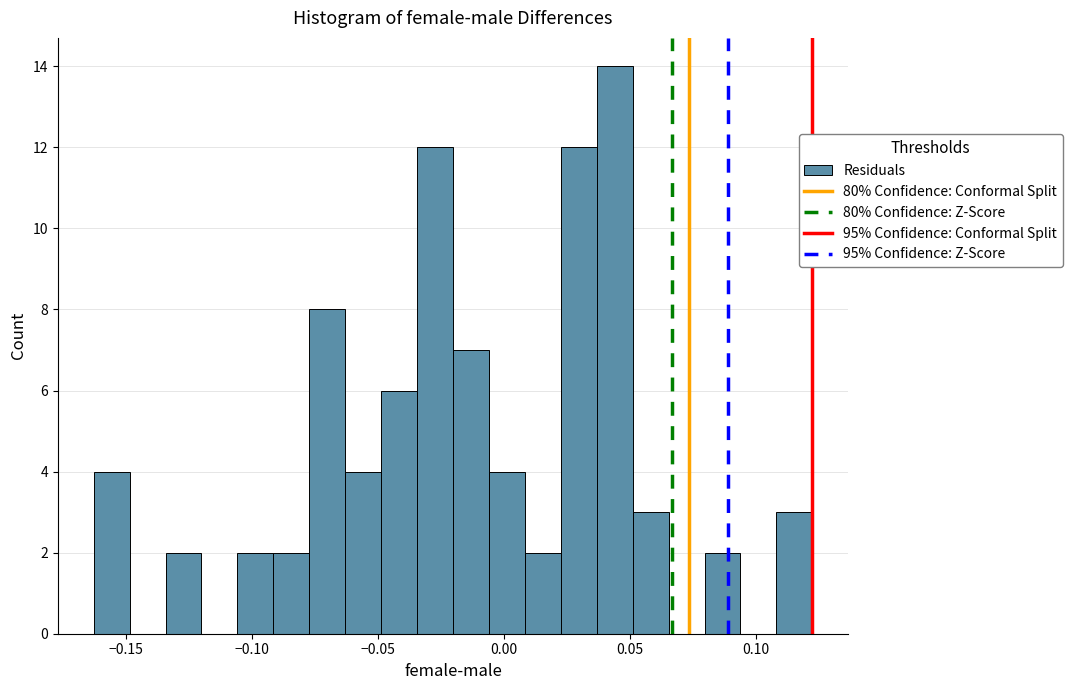

Read against the x-axis, roughly where is the centre of the tallest bar?

0.045